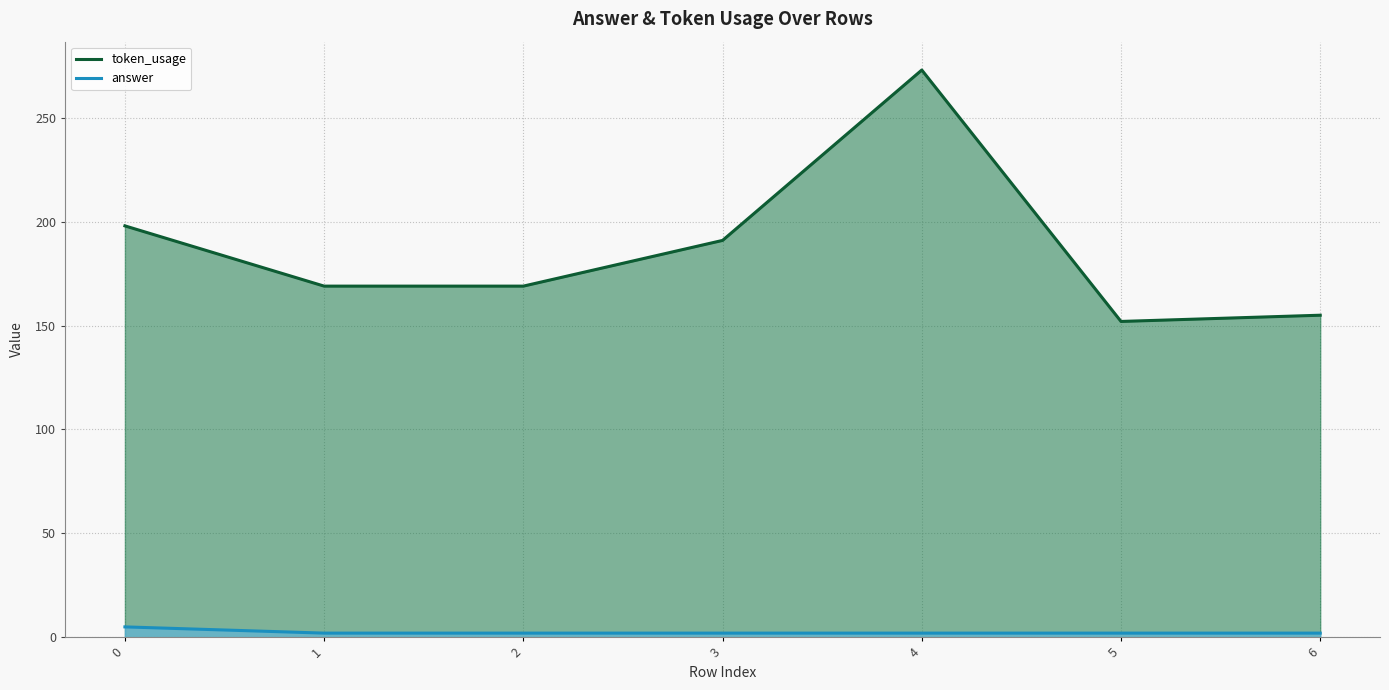

What is the value of the answer point at the 5th from the left?

2